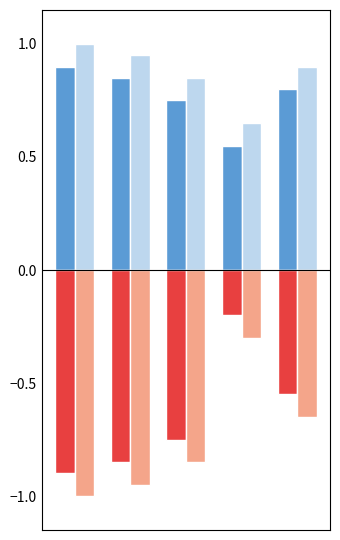

What is the greatest value displayed?

1.0